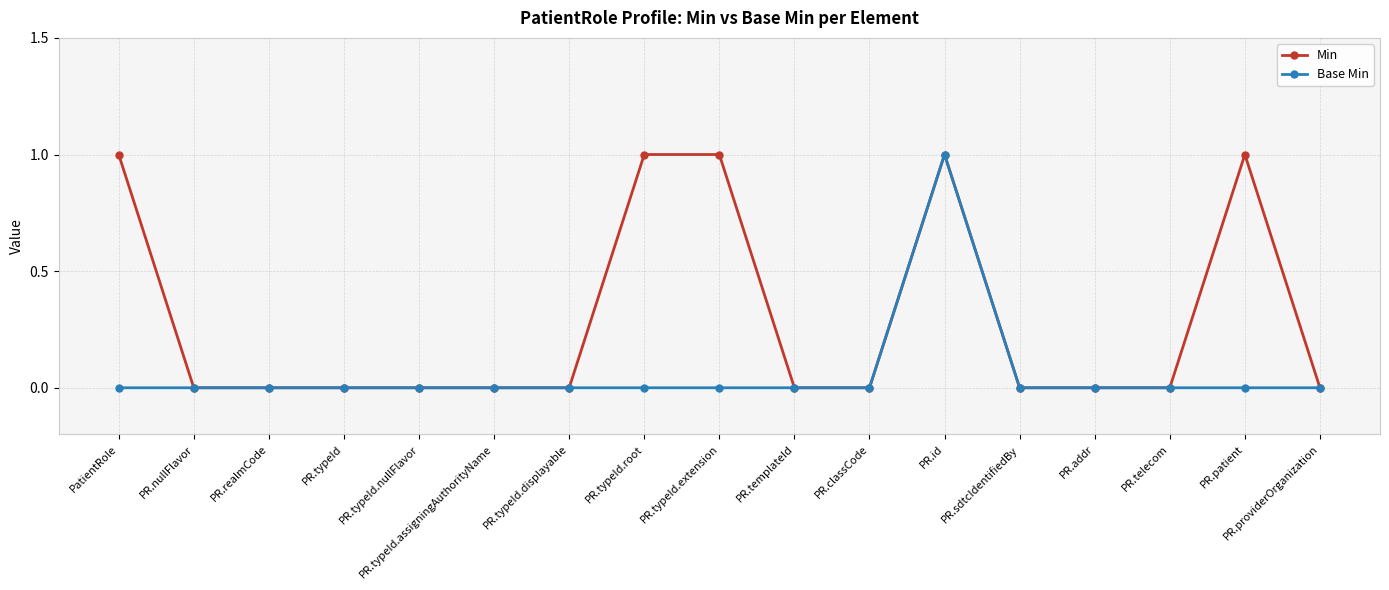

Which category has the highest value in the Base Min series?

PR.id